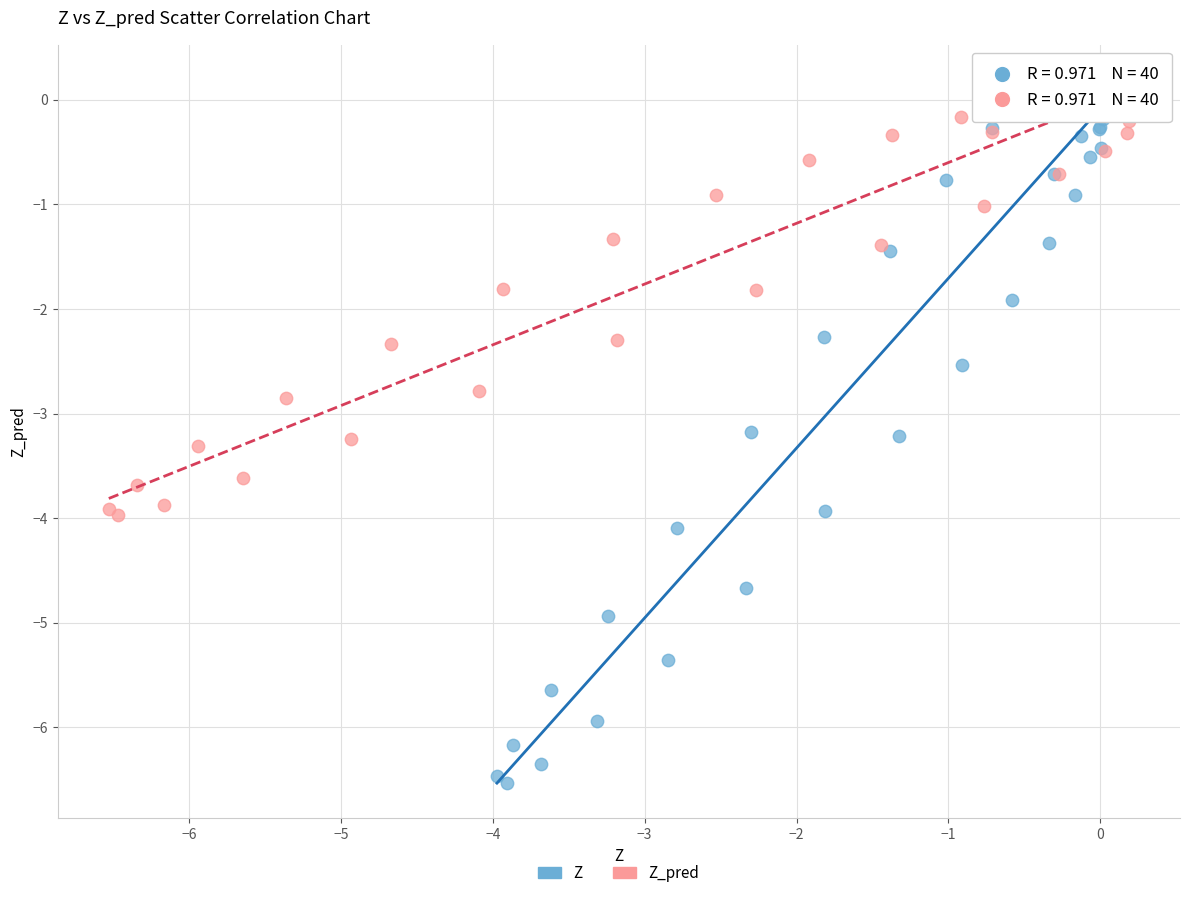

Which series has the widest spread of Y values?

Z